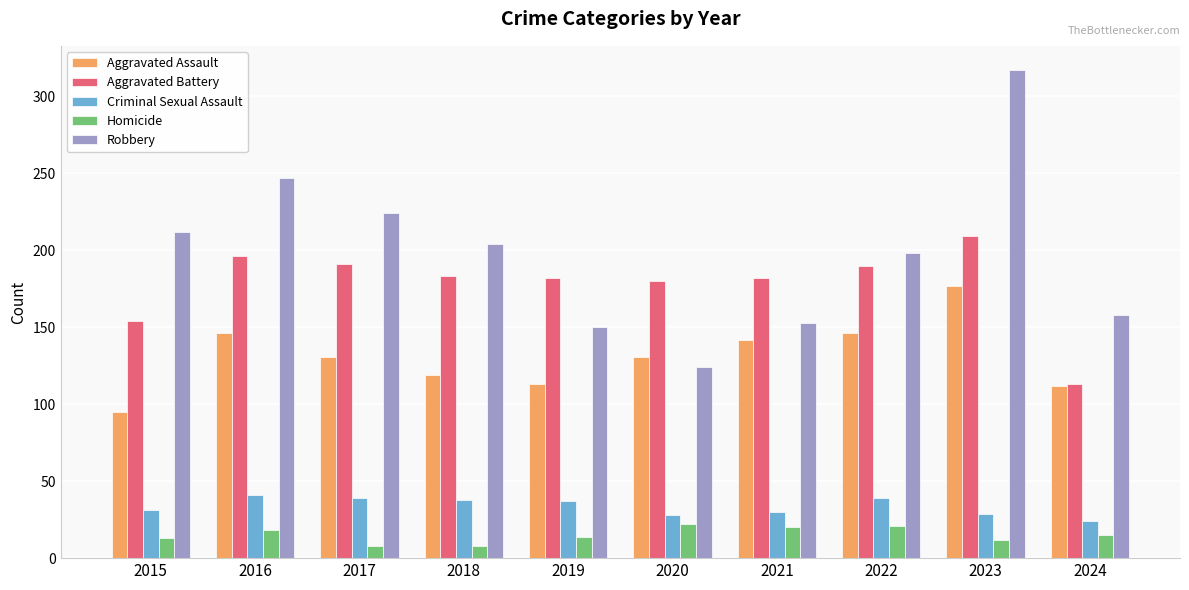

Rank the categories by Robbery value from highest to lowest.

2023, 2016, 2017, 2015, 2018, 2022, 2024, 2021, 2019, 2020